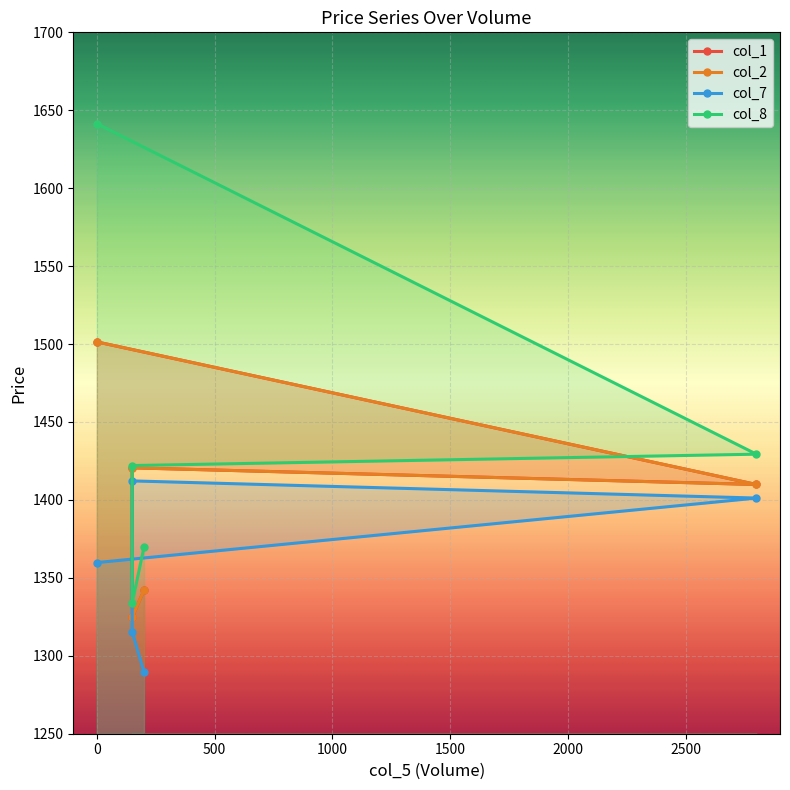

What are all the series names shown in the legend?

col_1, col_2, col_7, col_8